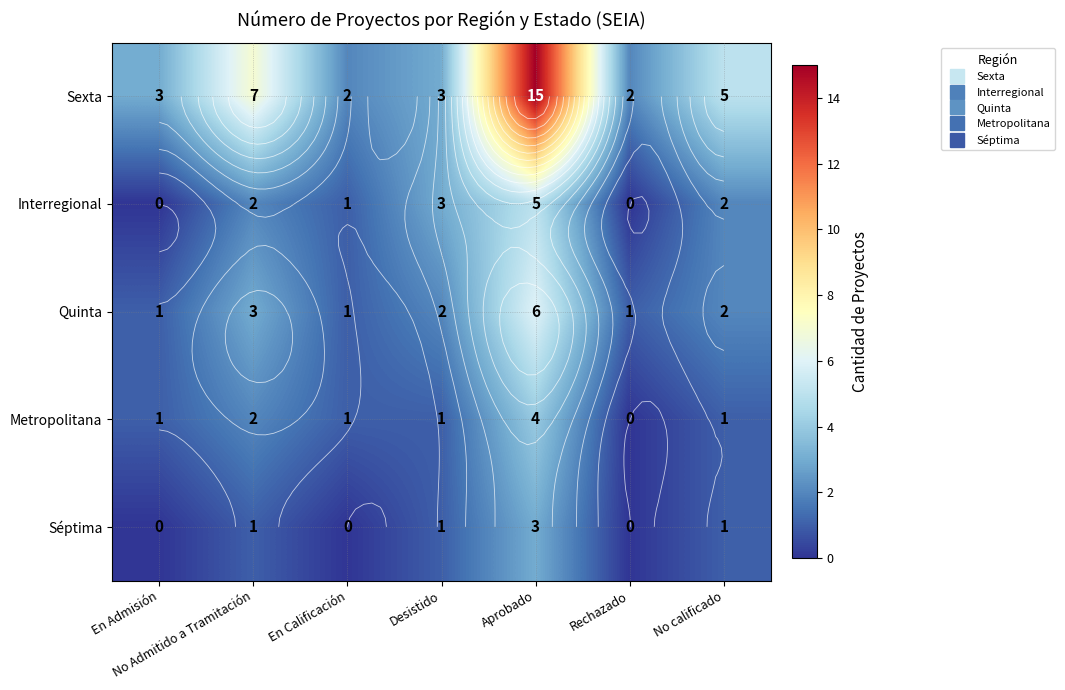

The Sexta series shows 3 at Desistido. True or false?

True